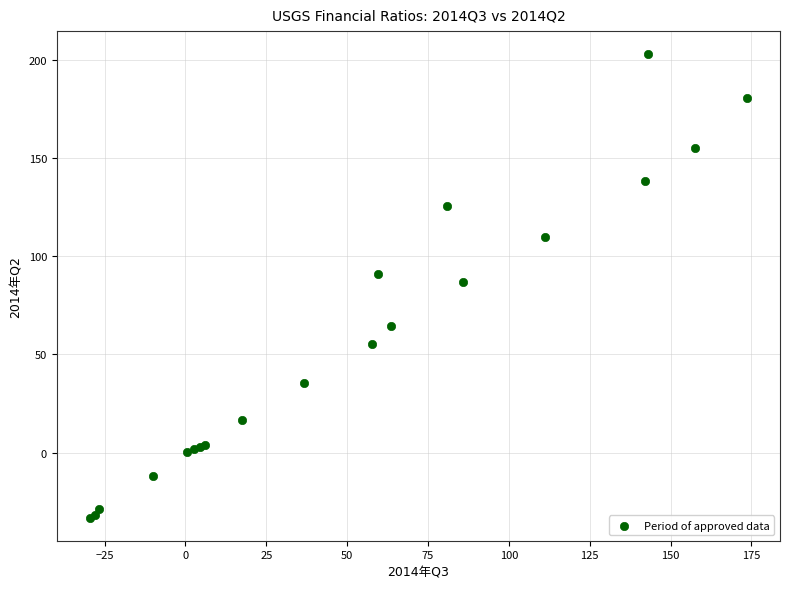

What Y value in the scatter plot is closest to 84?

86.7